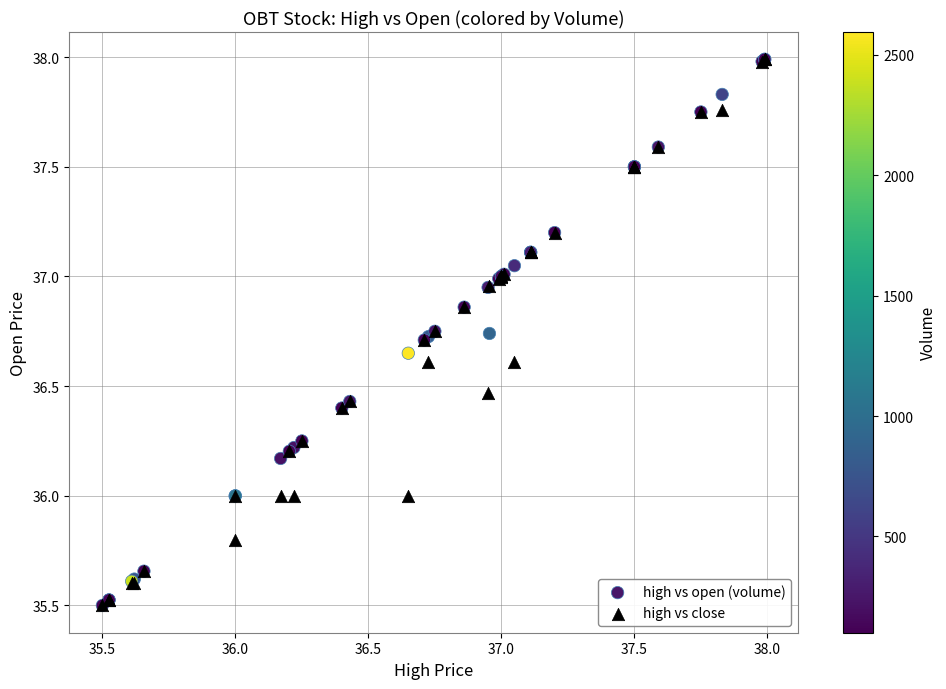

What are all the series names shown in the legend?

high vs open (volume), high vs close